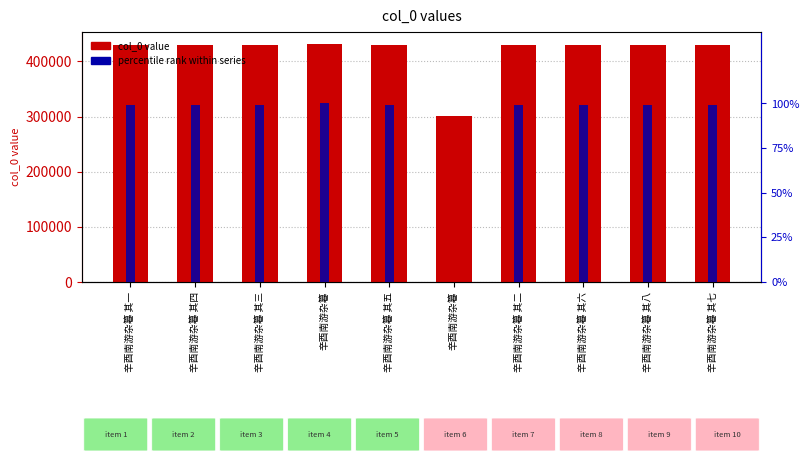

Are the bars grouped side by side (vs. stacked)?

Yes